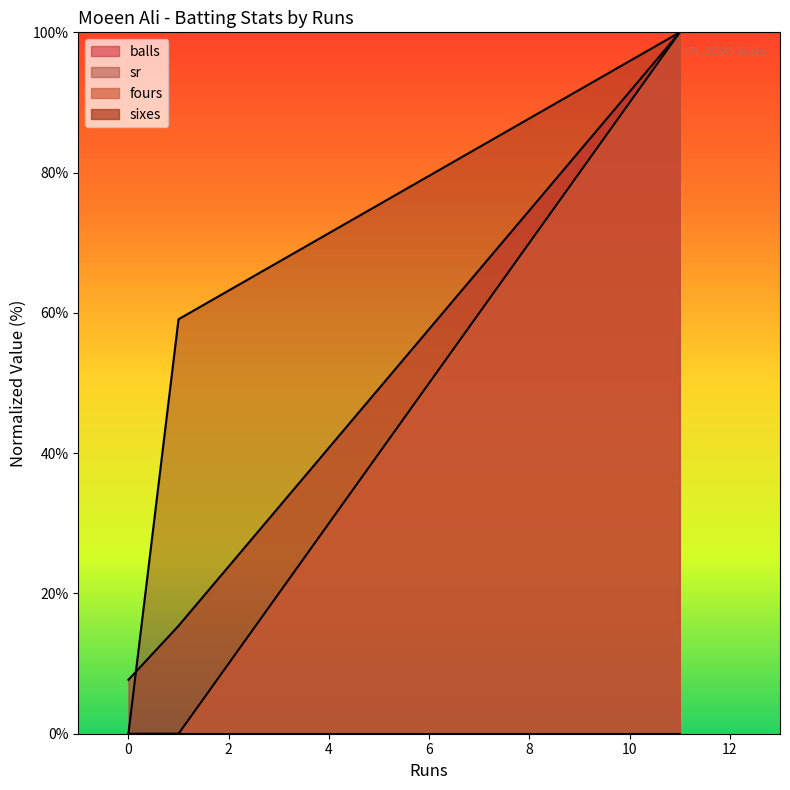

What is the highest value of the sr series?

100.0